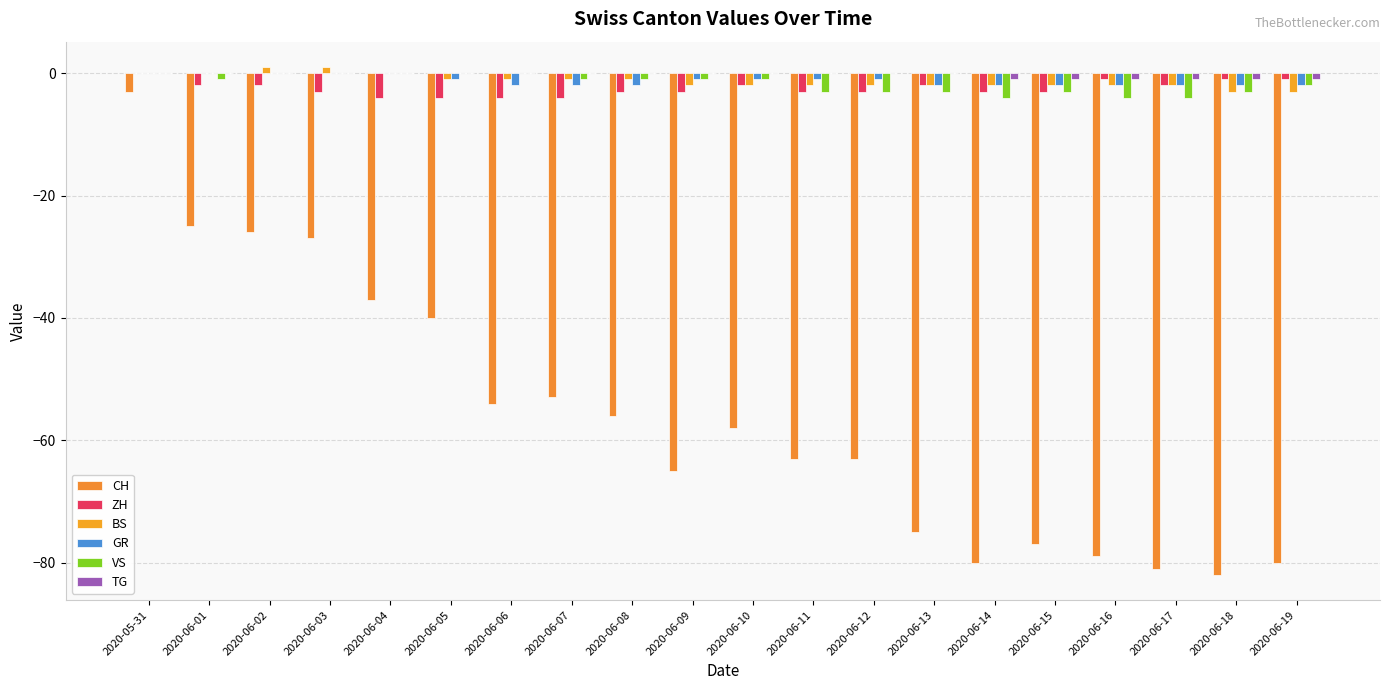

Which series has the largest range (max minus min)?

CH